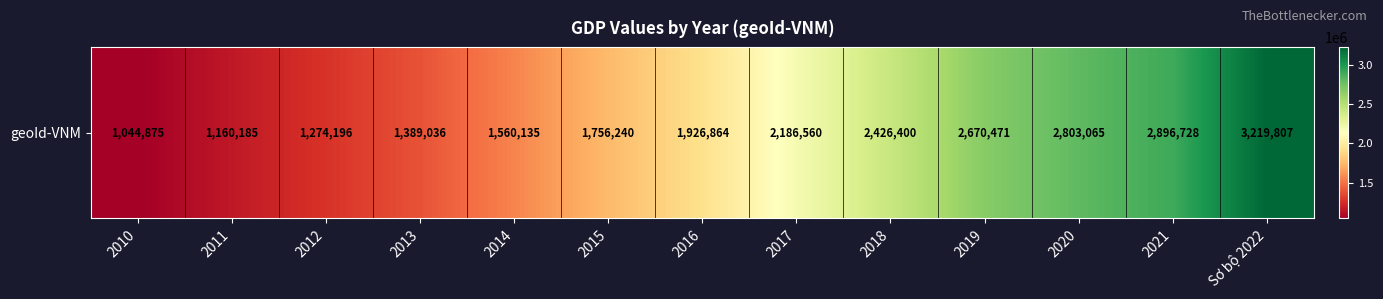

Rank the categories by value from highest to lowest.

Sơ bộ 2022, 2021, 2020, 2019, 2018, 2017, 2016, 2015, 2014, 2013, 2012, 2011, 2010